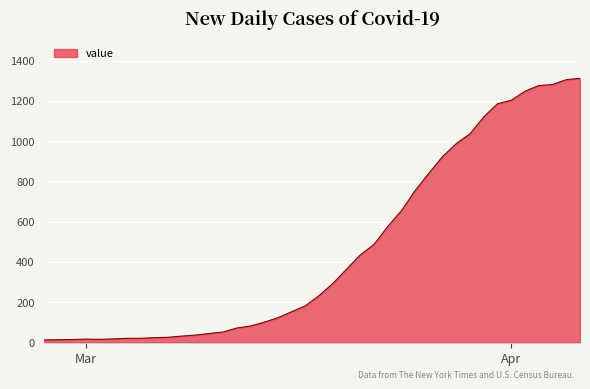

What is the maximum value shown in the chart?

1312